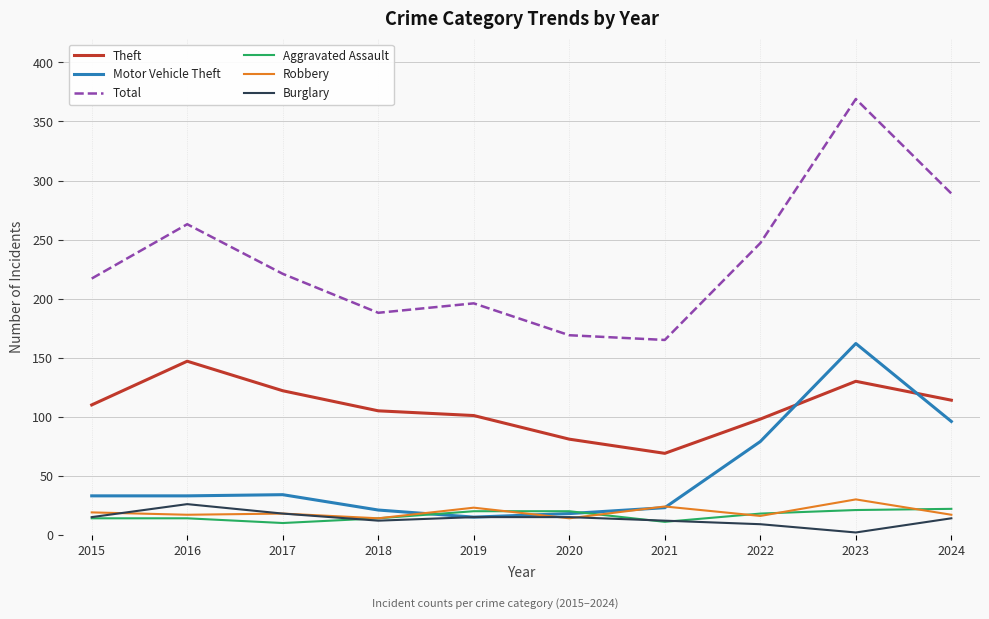

What is the average value of the Total series?

232